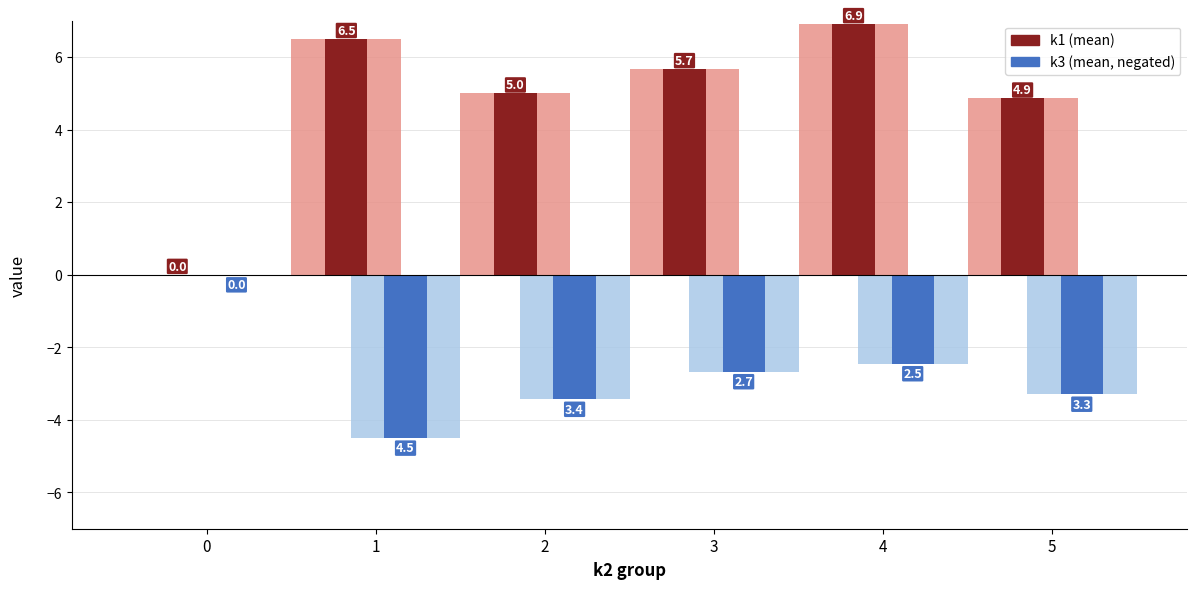

What is the difference between the highest and lowest values at 2?

8.4